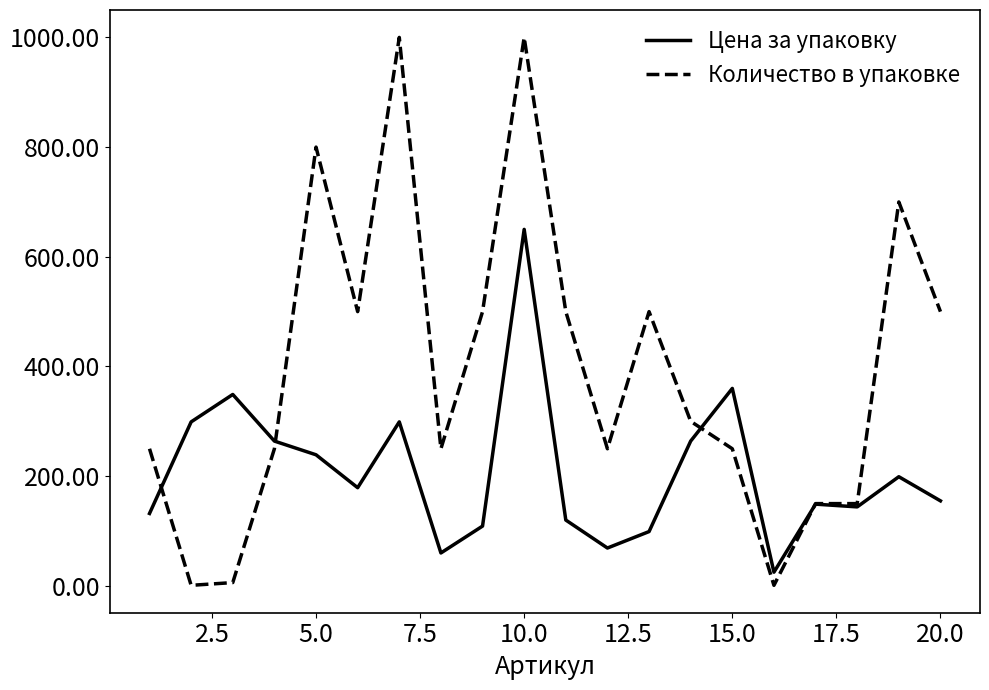

What is the highest value of the Цена за упаковку series?

650